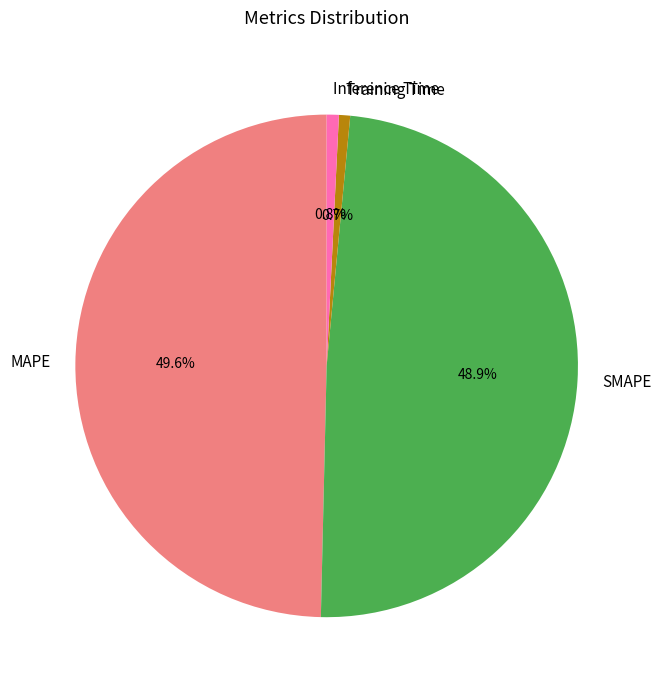

What percentage is the Training Time slice, to the nearest percent?

1%